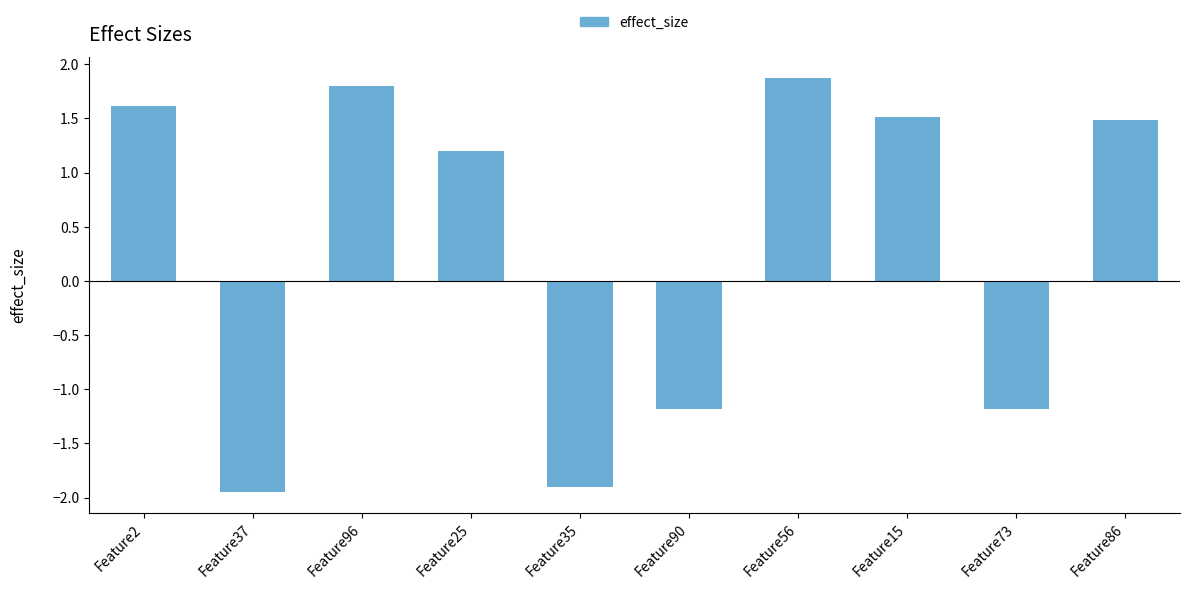

True or false: the data shows 0.9 at Feature2.

False